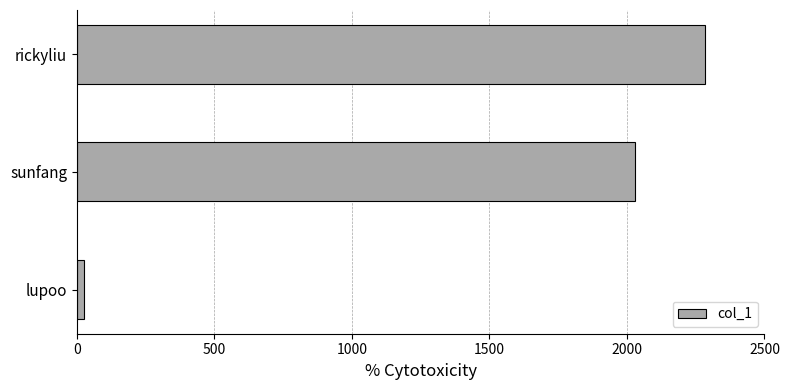

Reading top to bottom, extract all data points from this chart.

rickyliu=2283	sunfang=2029	lupoo=26